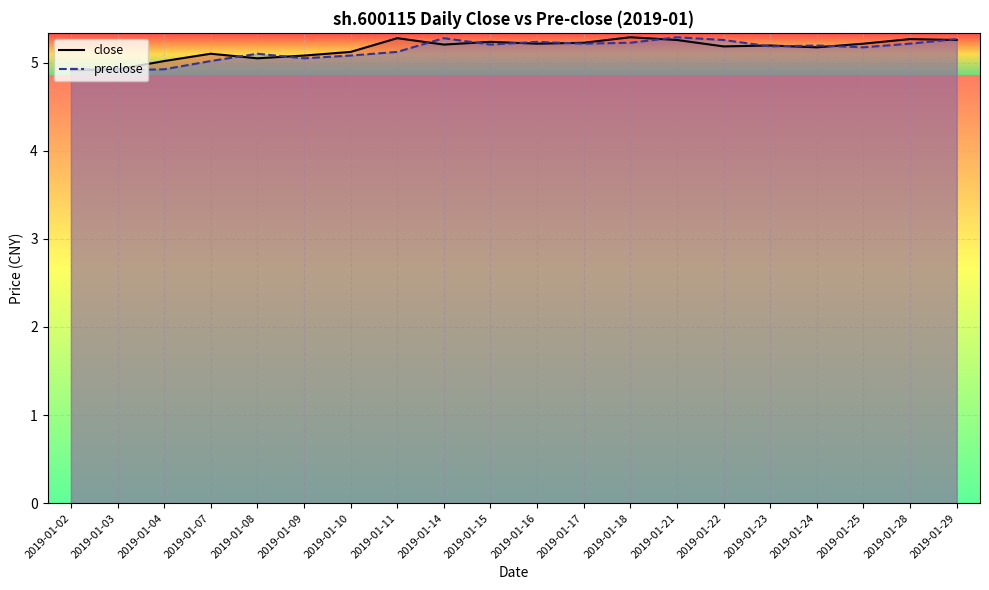

Is it true that close equals 5.2 at 2019-01-14?

True